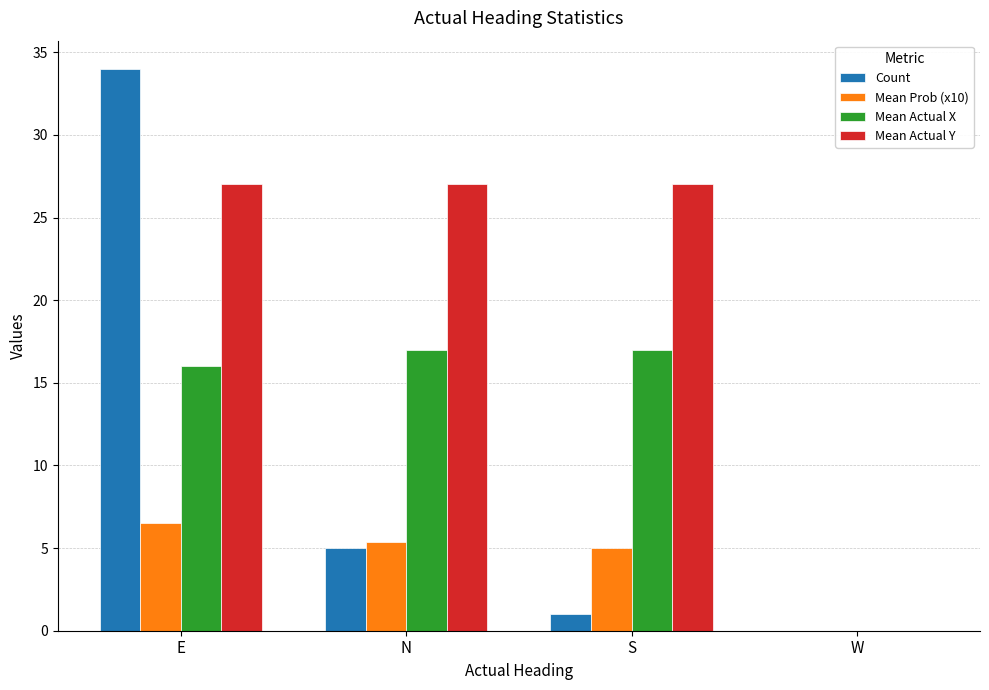

What is the maximum value shown in the chart?

34.0